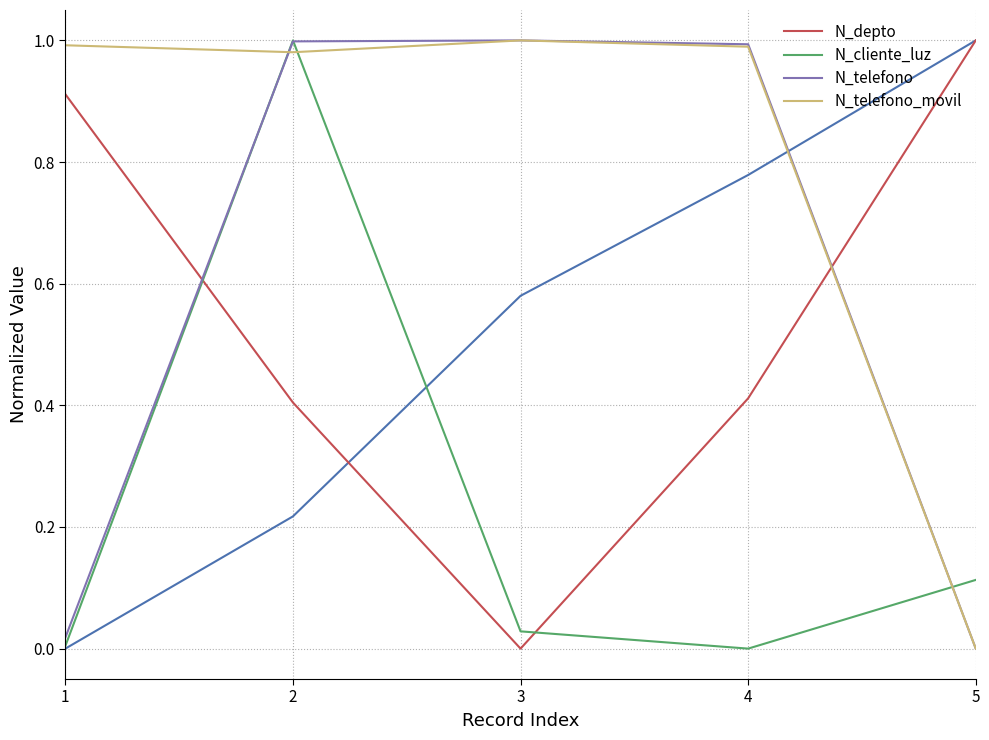

What is the sum of the N_telefono values at 2 and 5?

1.0